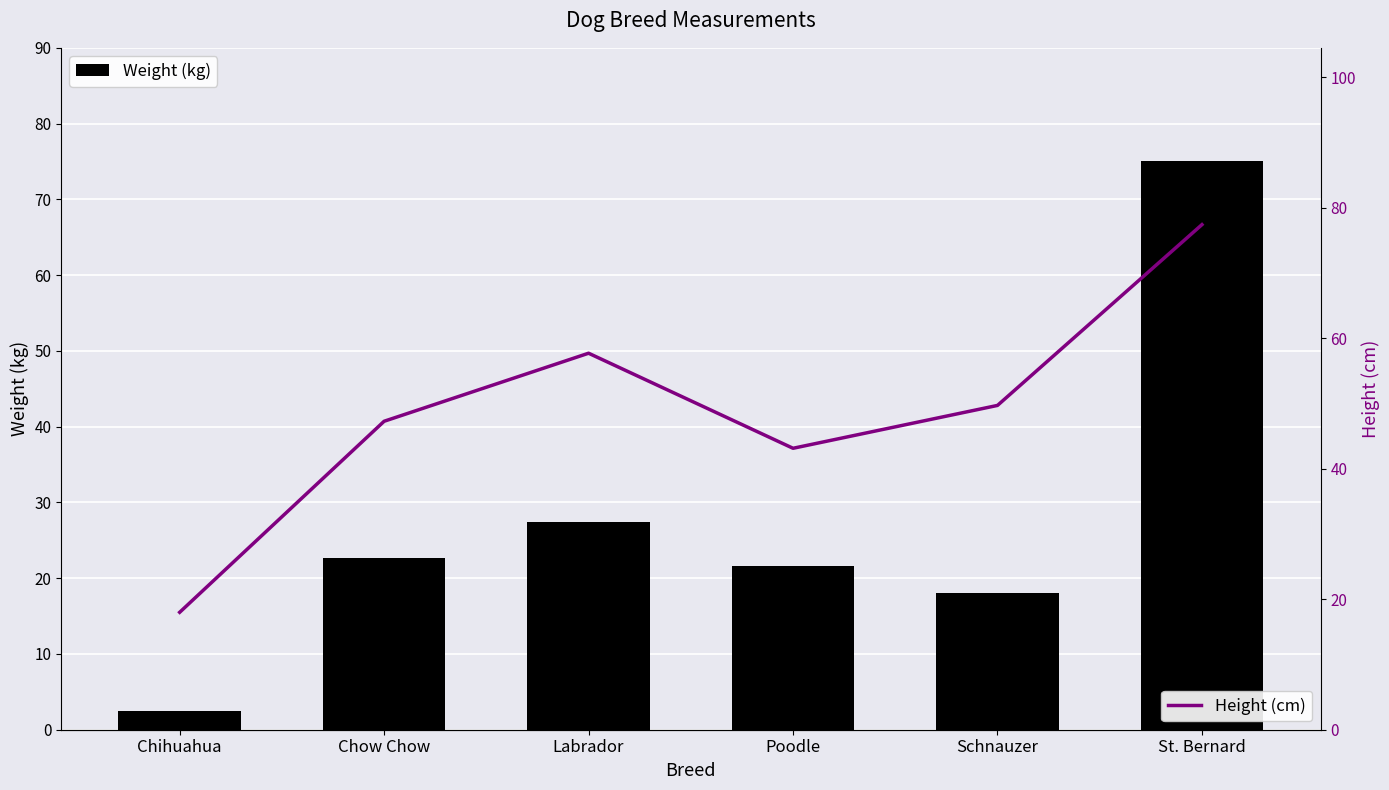

Which series has the largest total across all categories?

Height (cm)